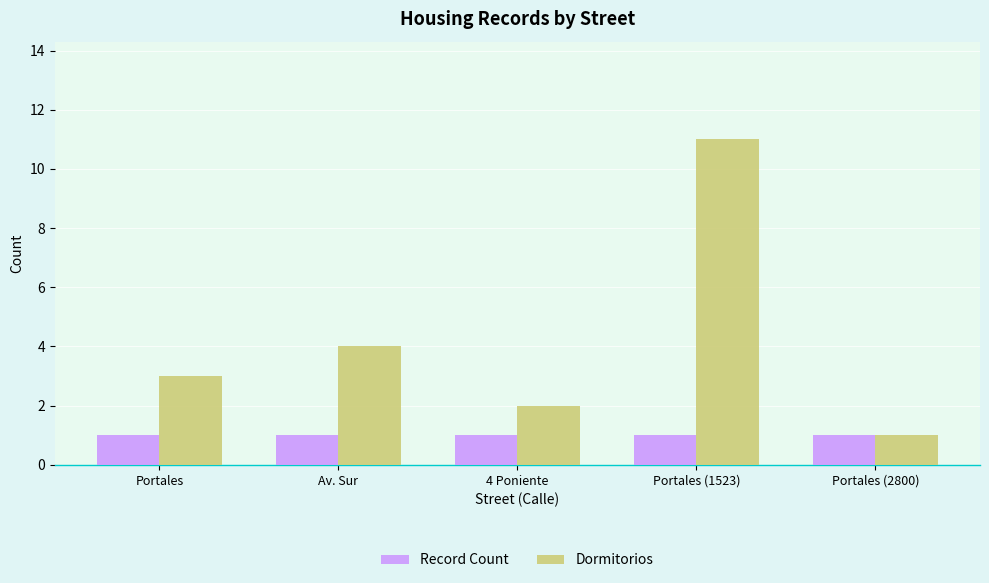

What is the highest value of the Dormitorios series?

11